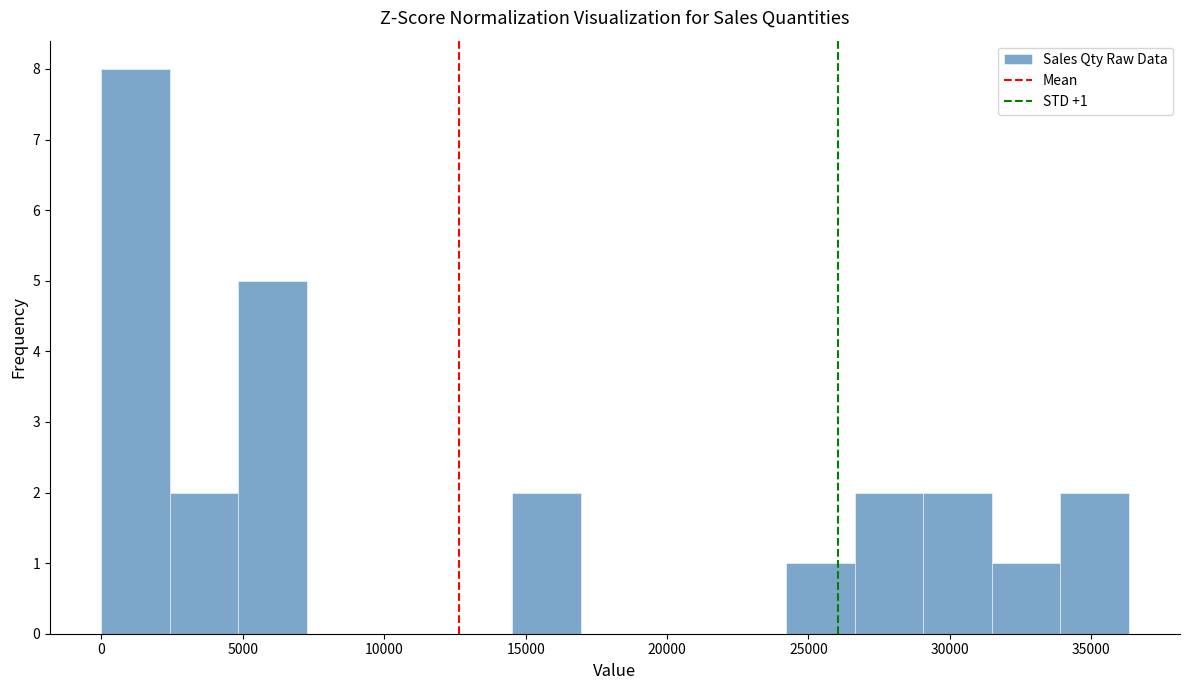

Over which range of the x-axis is the bar tallest?

0 to 2500